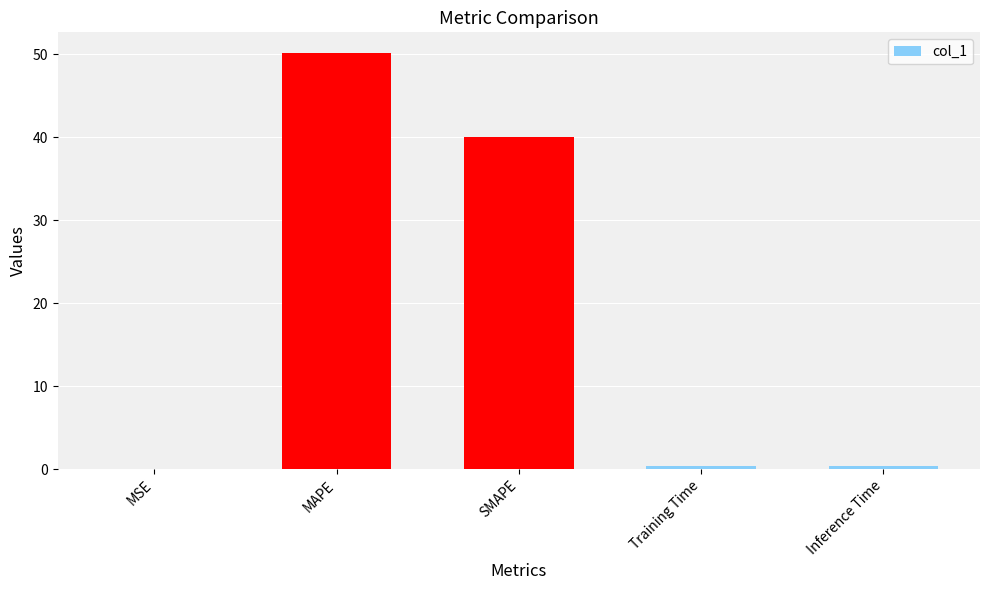

What is the sum of all values?

90.9